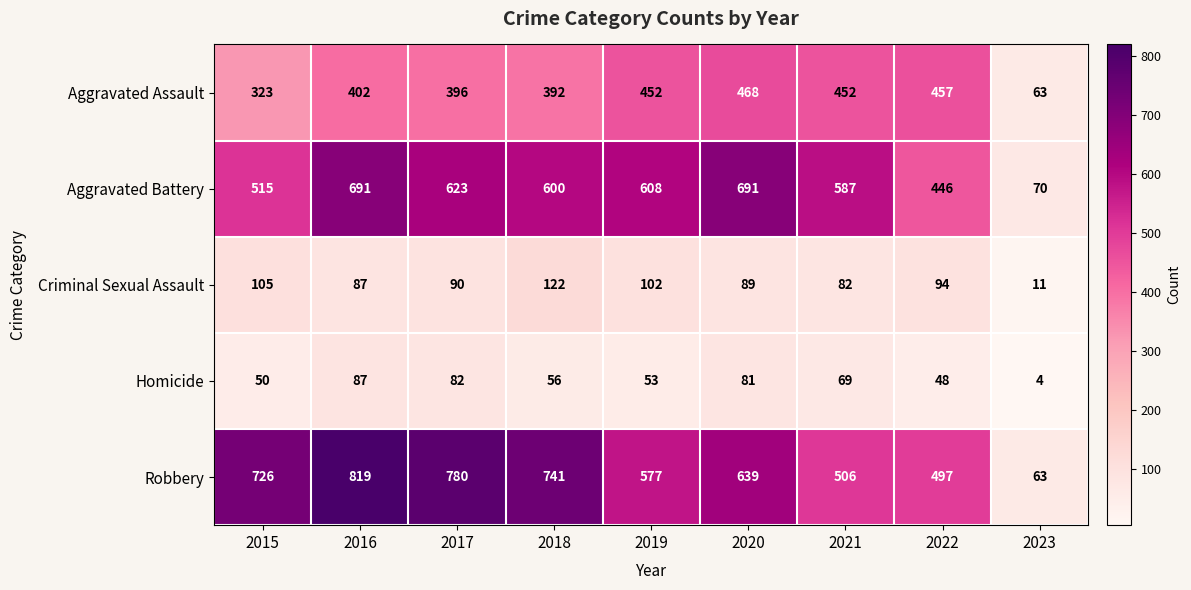

True or false: Aggravated Battery has a value of 435 at 2017.

False